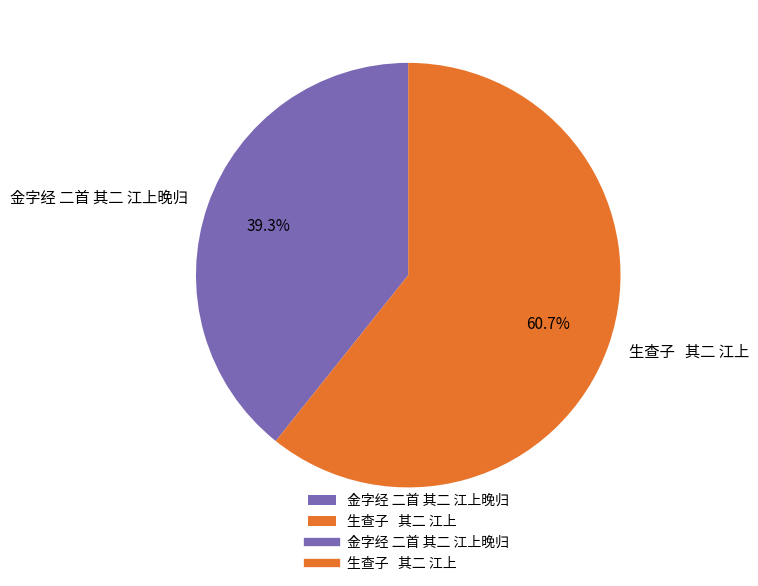

How many slices are in this pie chart?

2